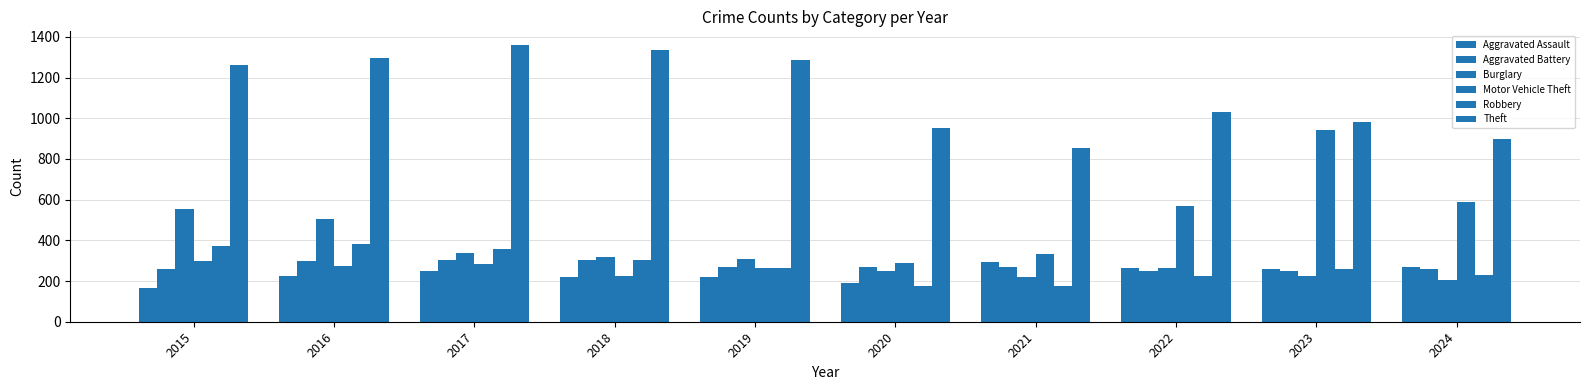

At which label is Burglary closest to 378?

2017